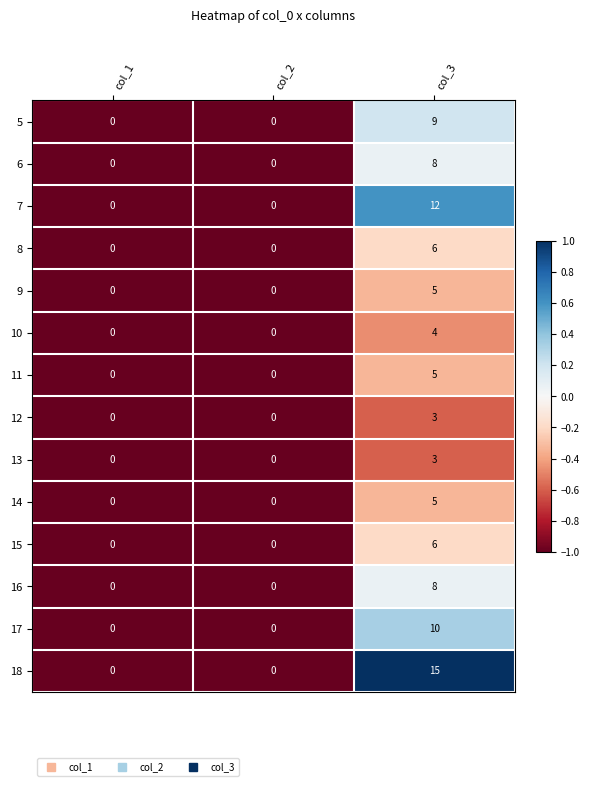

What value does the 7 series have at col_3, to the nearest 5?

10